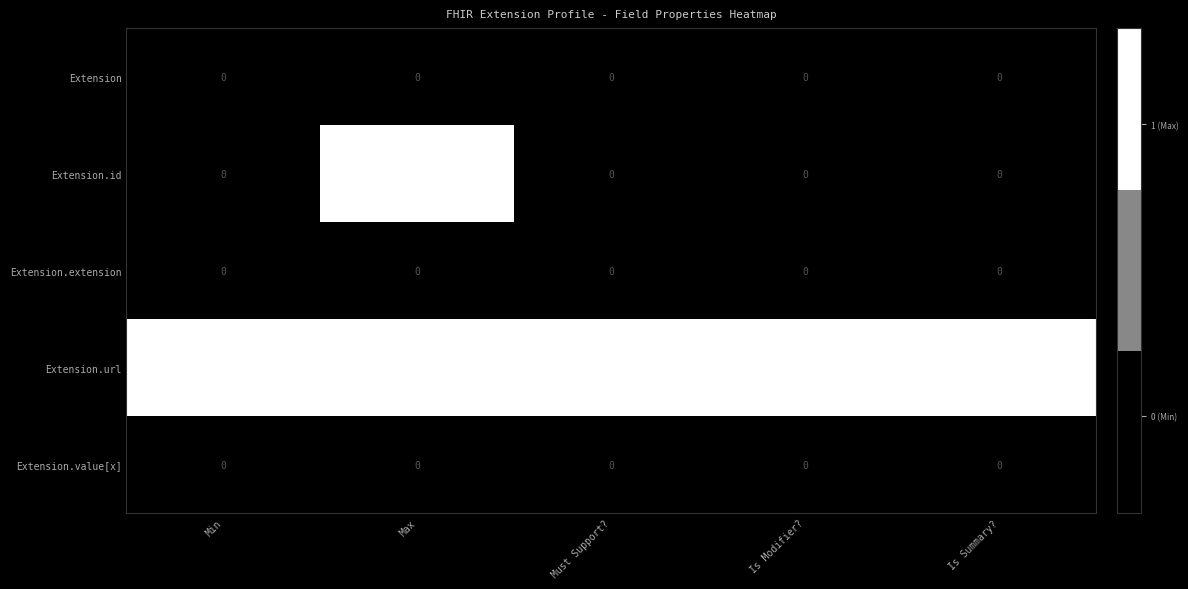

Which series has the largest total across all categories?

Extension.url